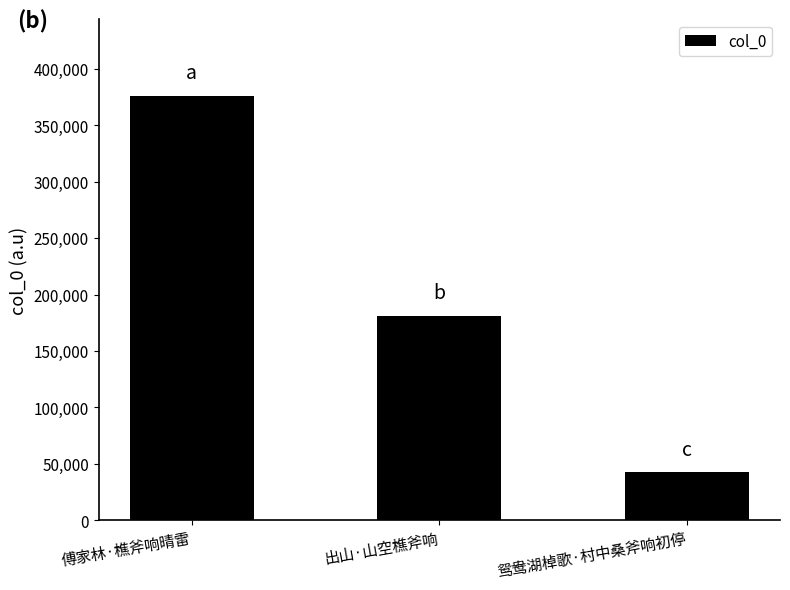

Reading left to right, extract all data points from this chart.

376168	181094	42317